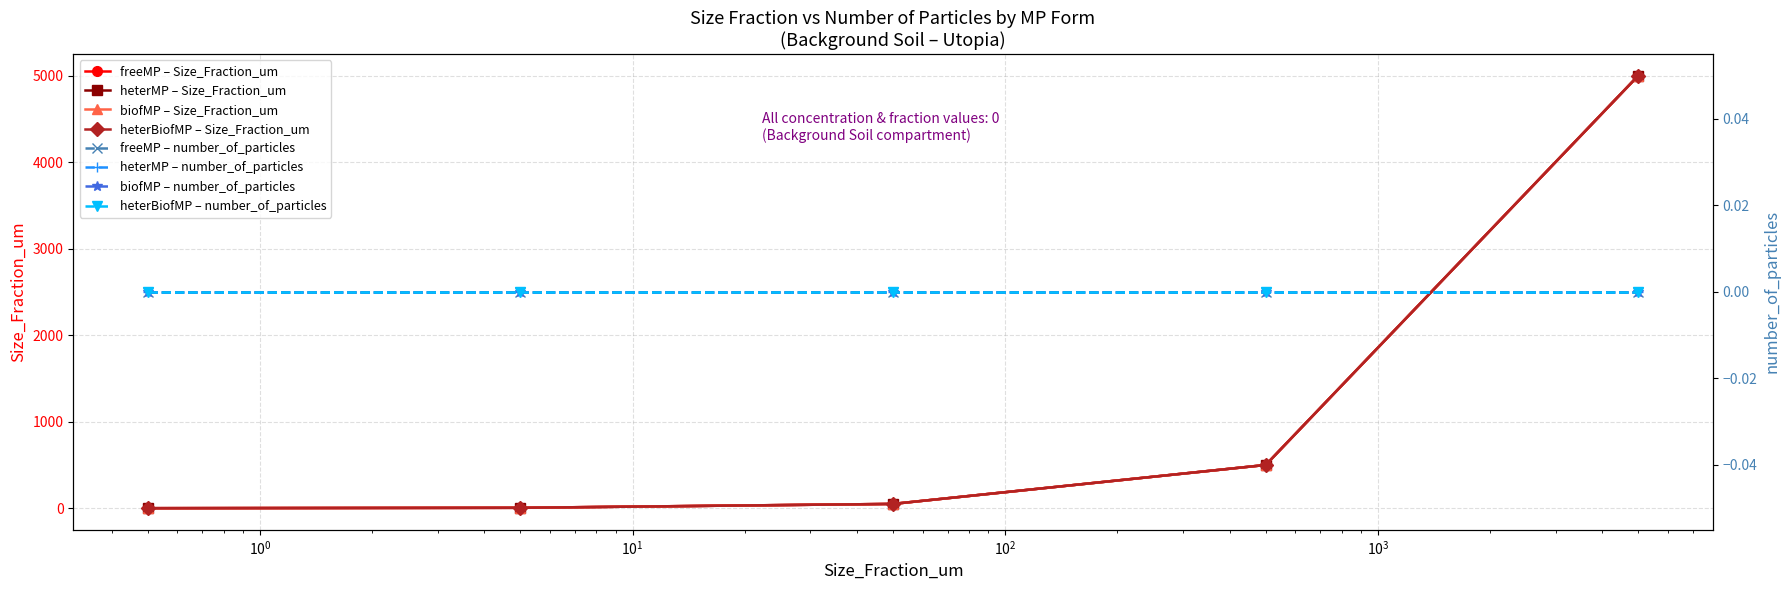

What is the change in value from freeMP_500 to freeMP_5000?

+4500.0